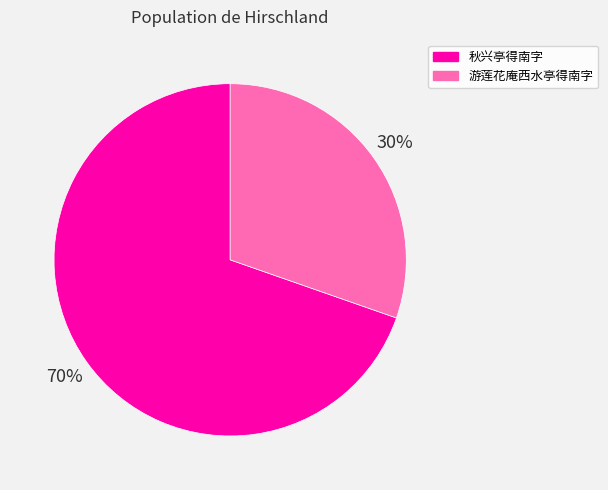

Do 秋兴亭得南字 and 游莲花庵西水亭得南字 together represent more than half of the pie?

Yes